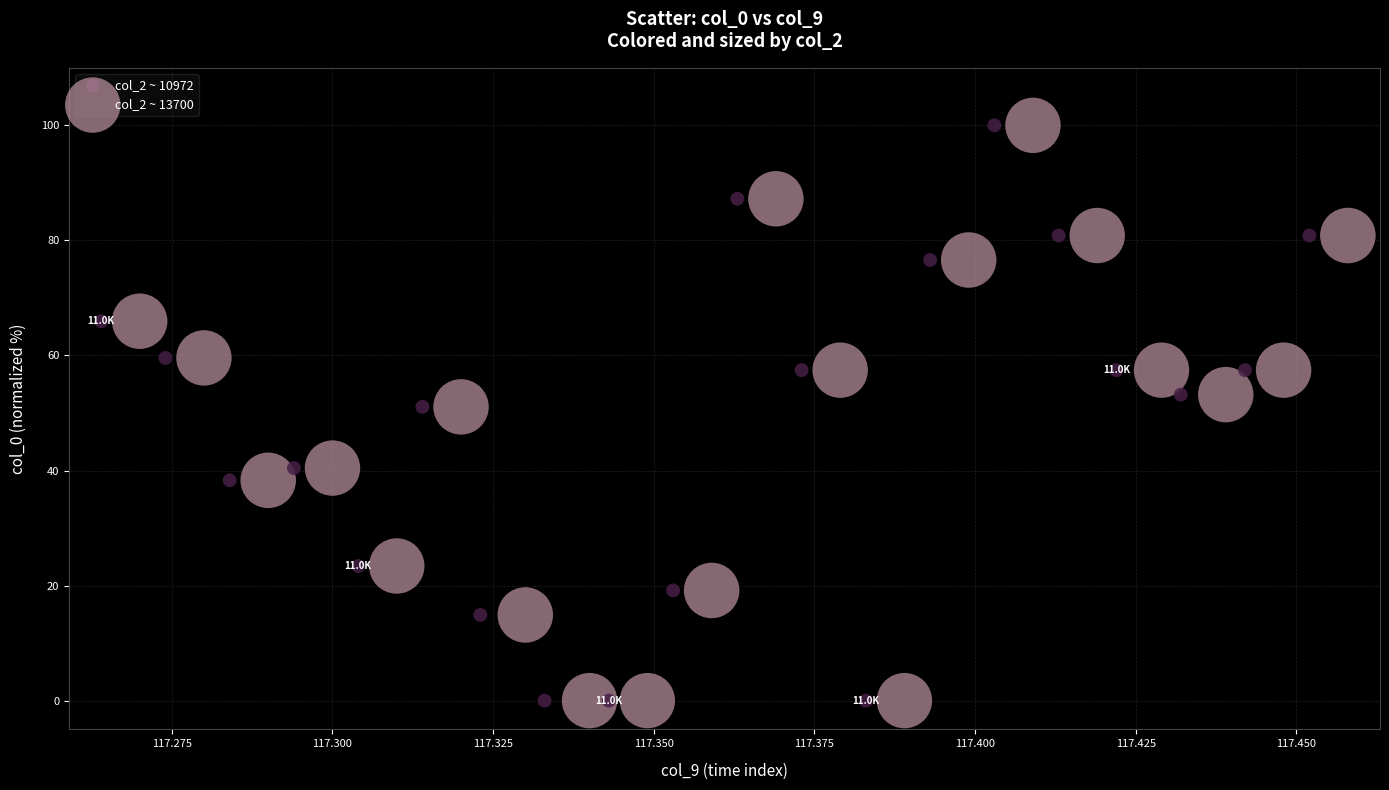

What are all the series names shown in the legend?

col_2 ~ 10972, col_2 ~ 13700